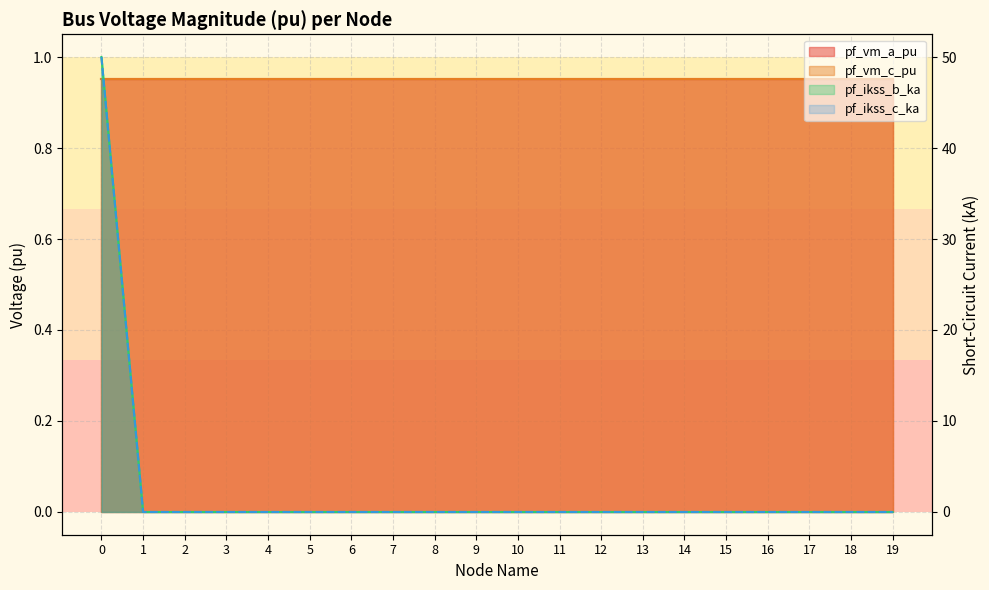

What is the difference between the maximum and minimum values in the pf_ikss_b_ka series?

50.0